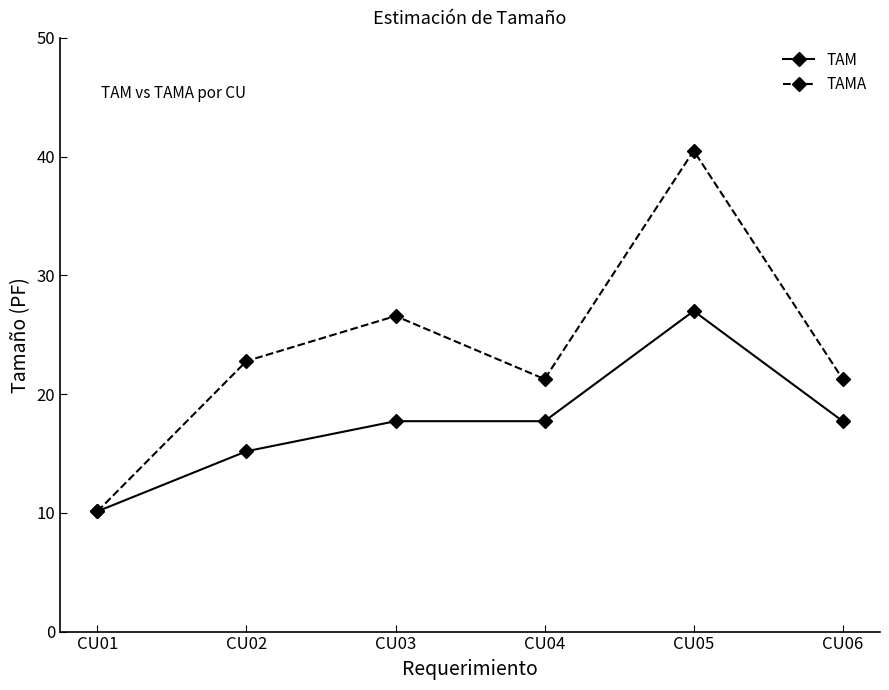

At which category is the sum across all series the highest?

CU05